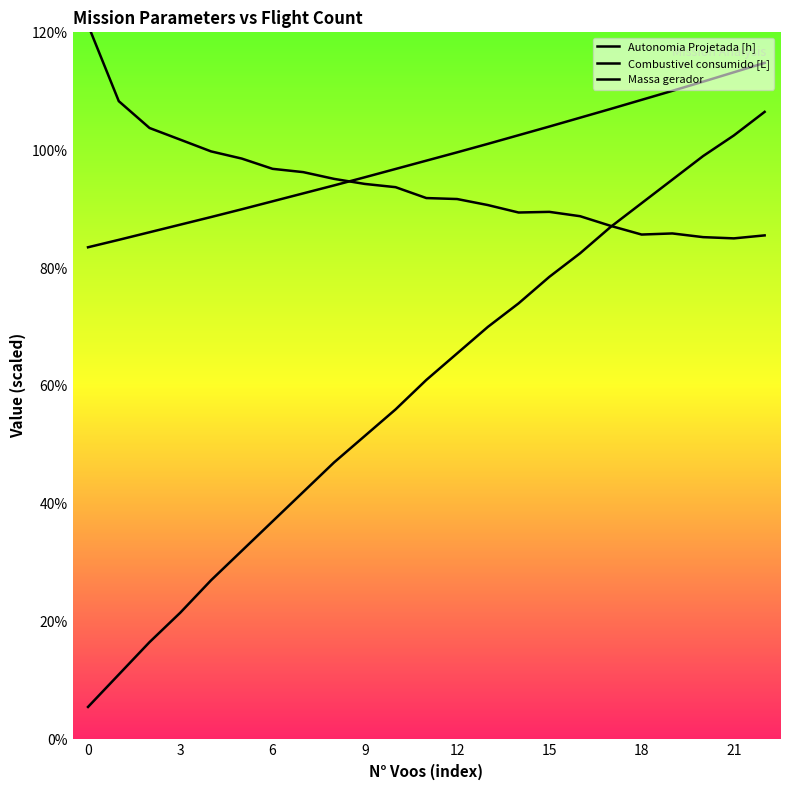

In Combustivel consumido [L], how many points are higher than both neighbors (excluding endpoints)?

2